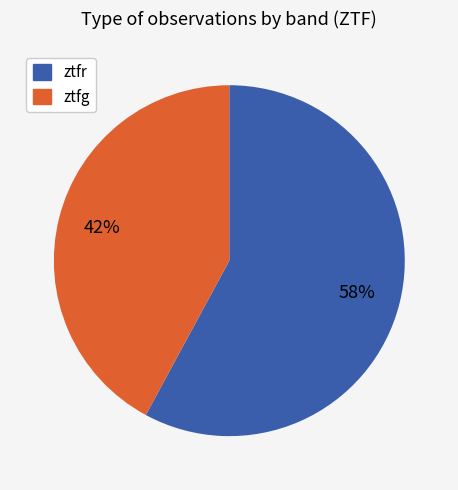

True or false: ztfg accounts for 42% of the total.

True